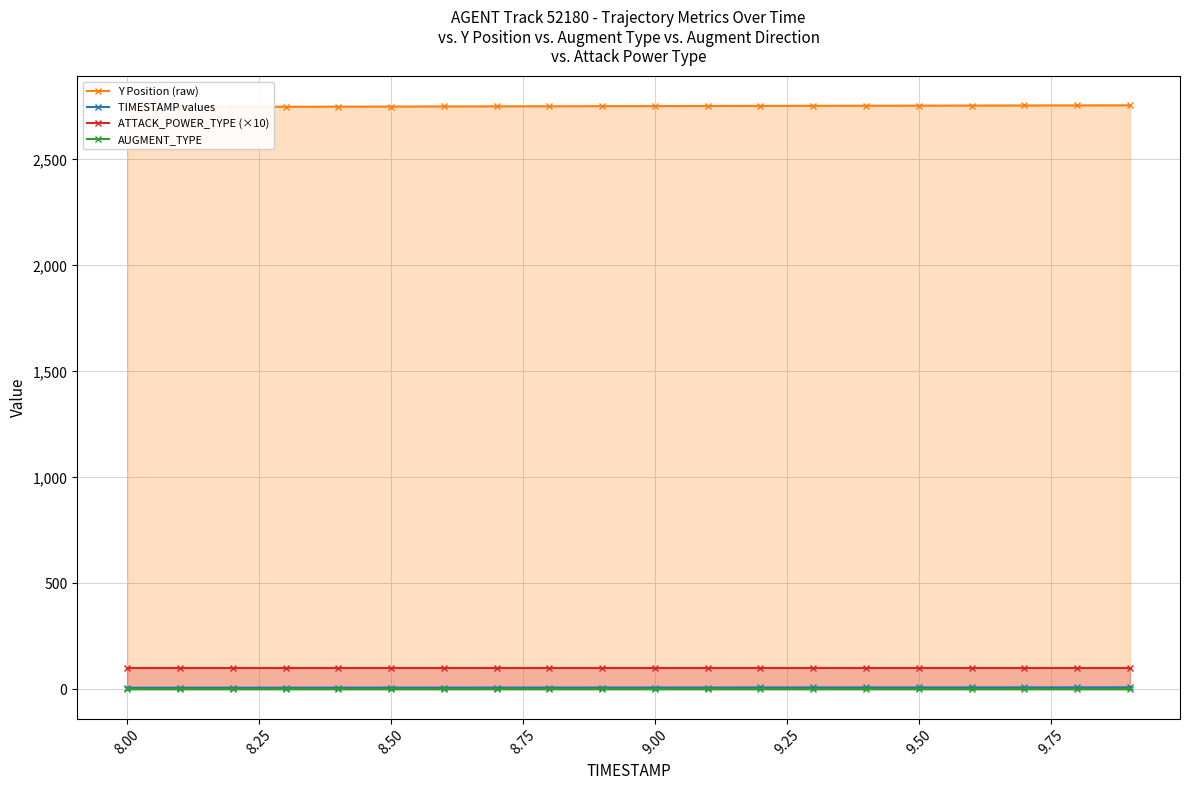

What is the lowest value of the ATTACK_POWER_TYPE (×10) series?

100.0